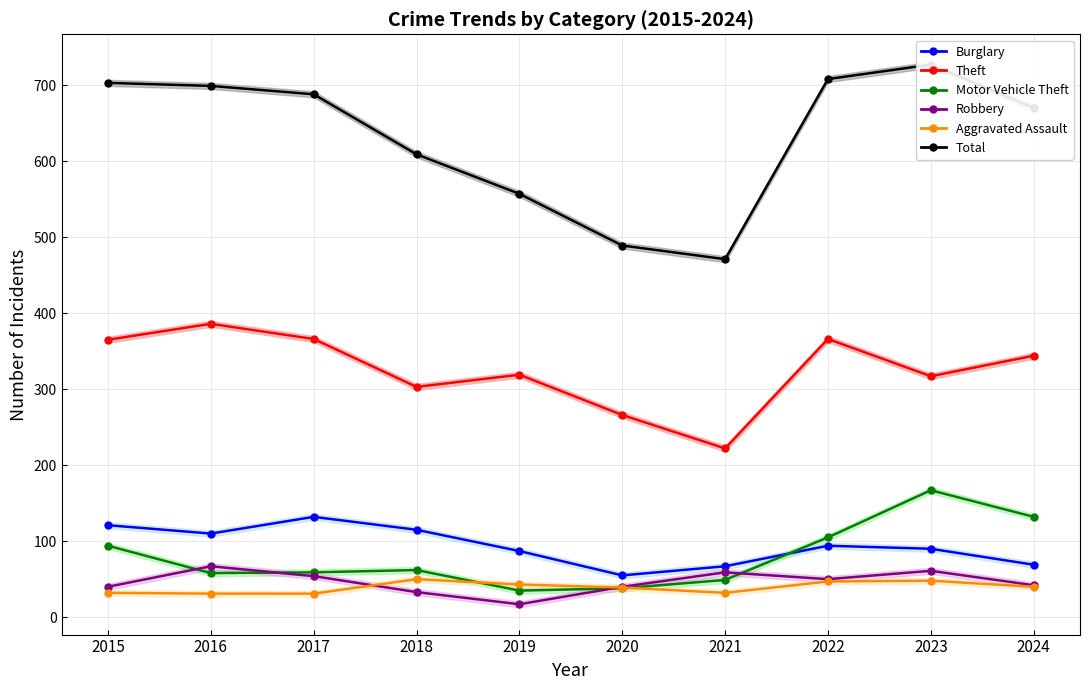

How many lines are shown in the chart?

6